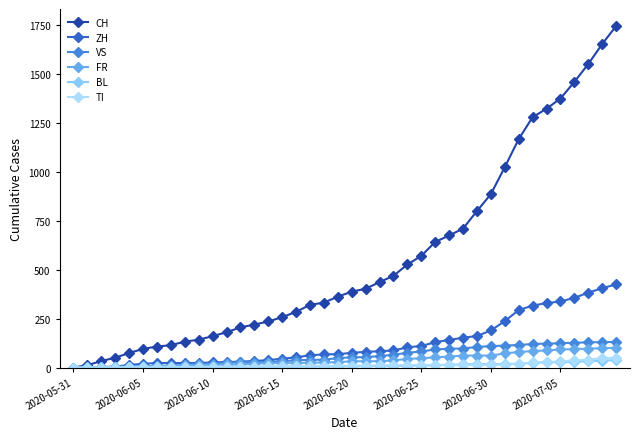

At how many categories does at least one series exceed 1712?

1